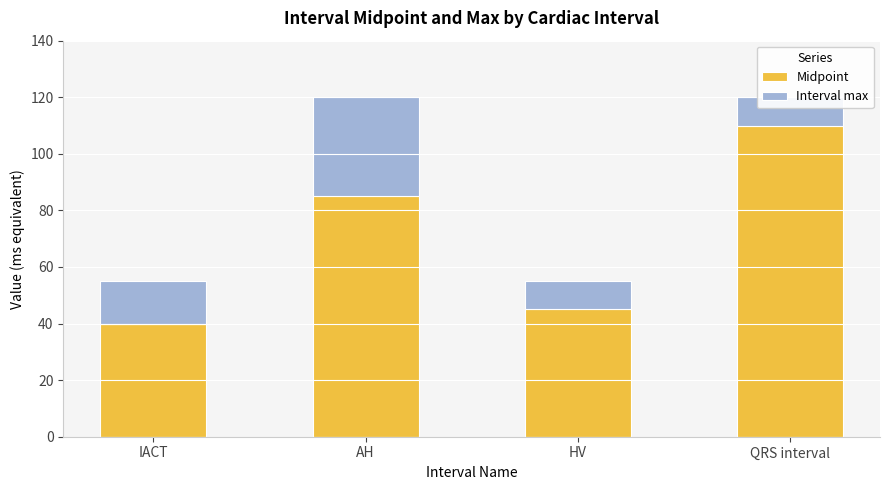

How many data points in Interval max are less than 15?

2